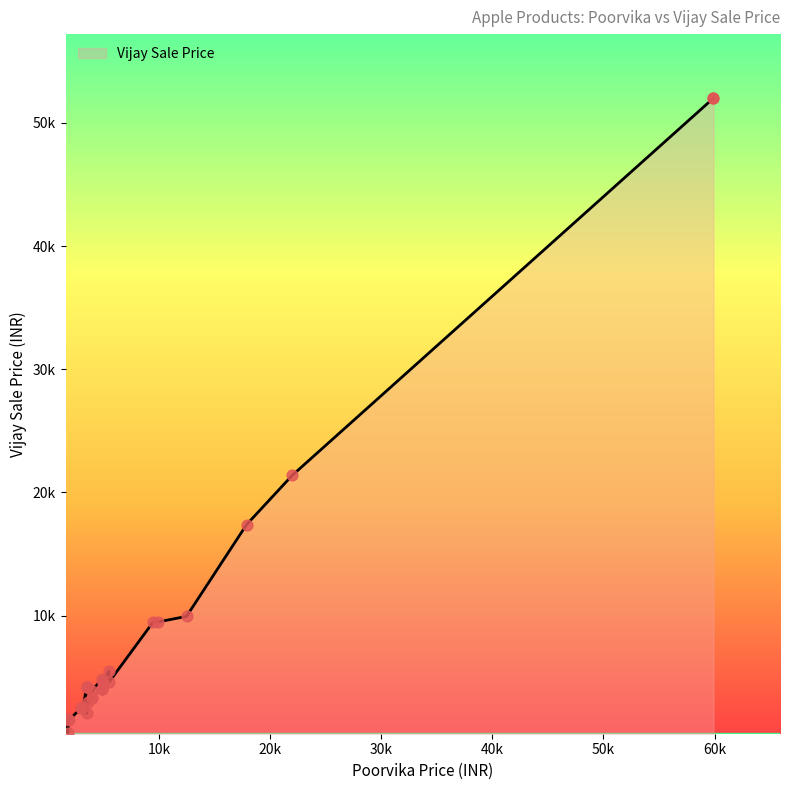

What is the change in value from 9 to 16?

-1691